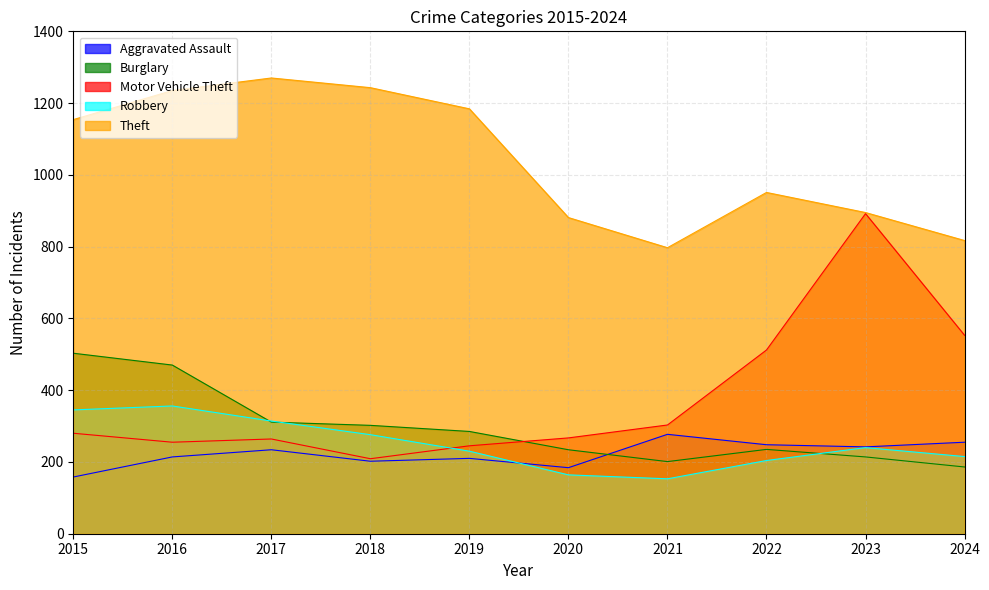

How many lines are shown in the chart?

5